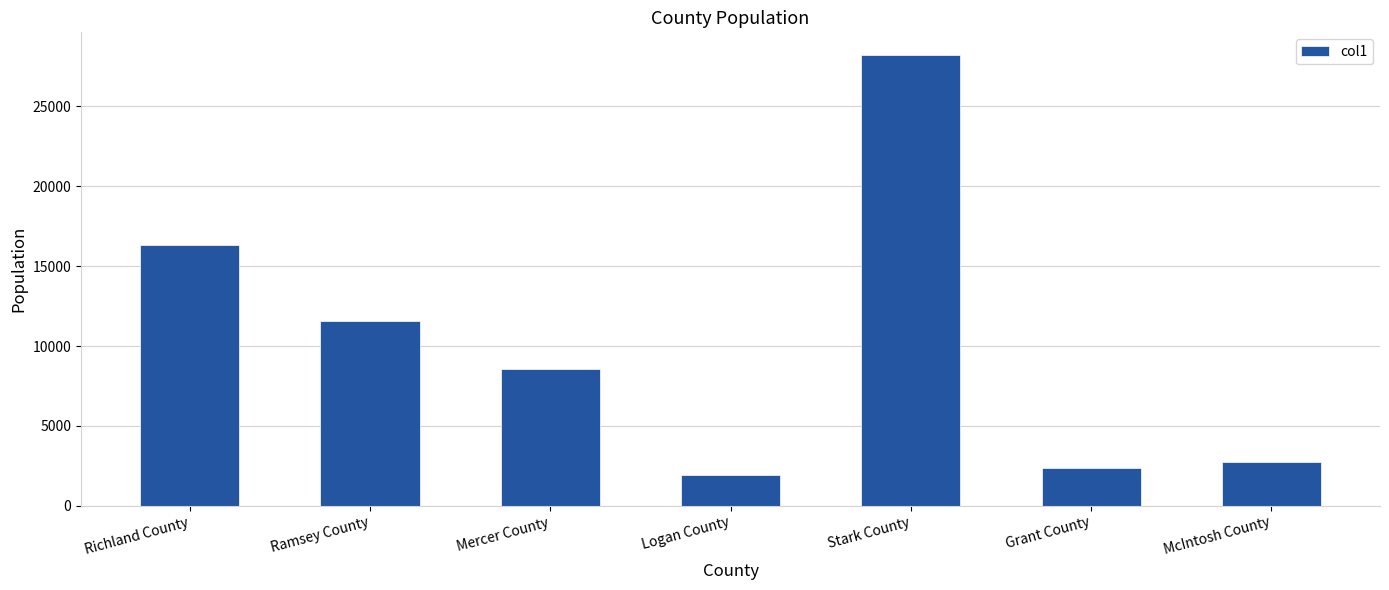

Reading left to right, what are all the values shown in this chart?

16339	11554	8592	1946	28212	2377	2754